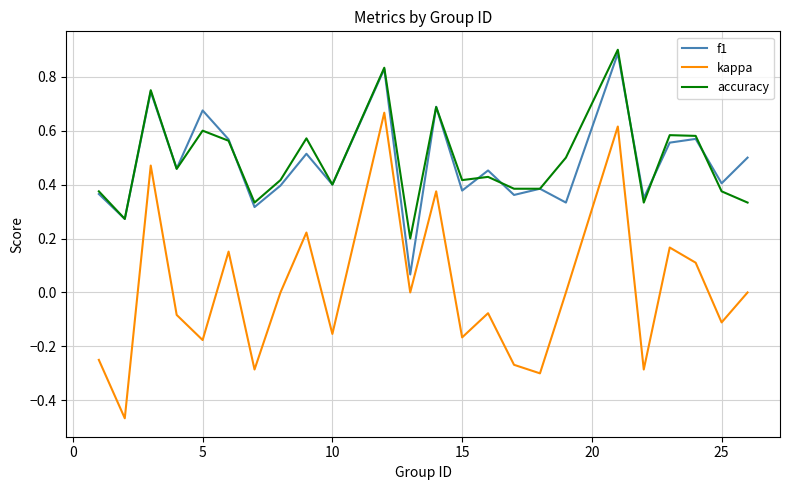

How many interior local valleys does the kappa series have?

9